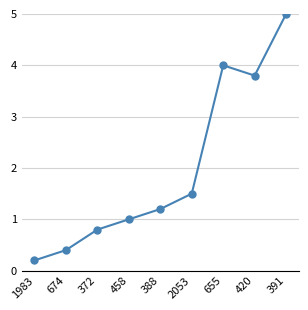

Where is the first local maximum?

655